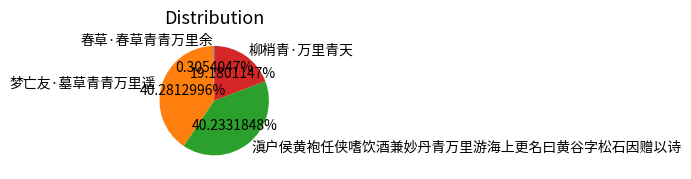

Which category has the smallest portion of the pie?

春草·春草青青万里余